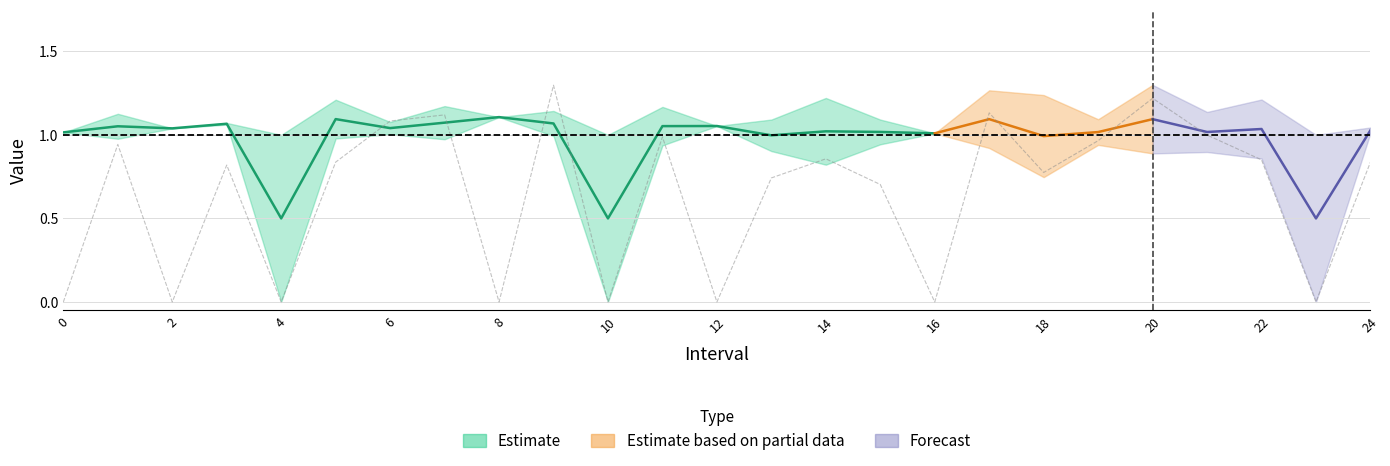

True or false: there are more than 1 points higher than both neighbors.

True